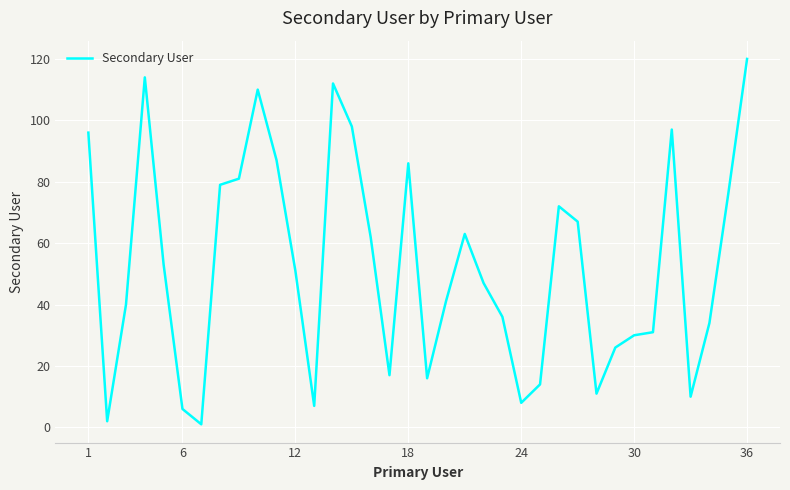

What is the difference between the maximum and minimum values?

119